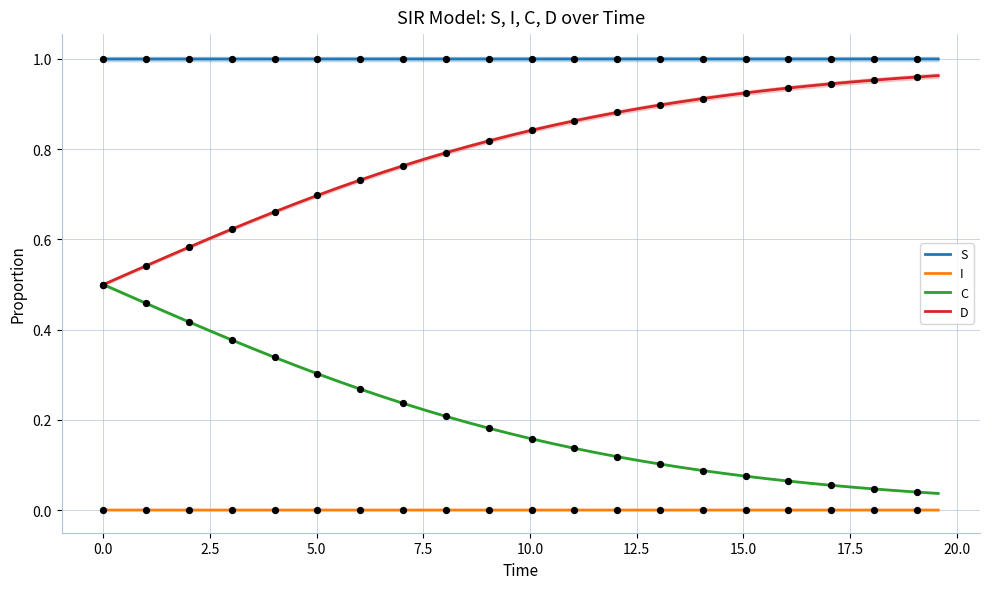

Which series contains the lowest Y value?

I